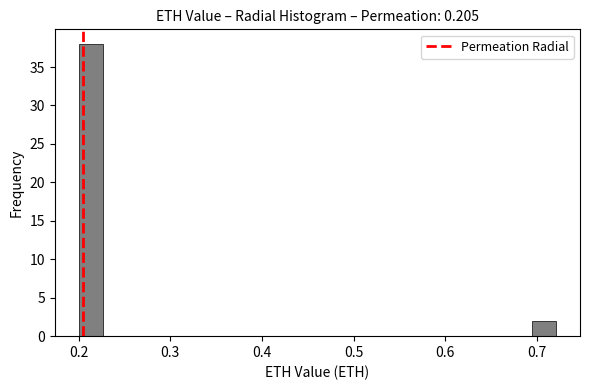

Around what value on the x-axis is the tallest bar? Give the approximate position of its centre, as read against the axis.

0.21